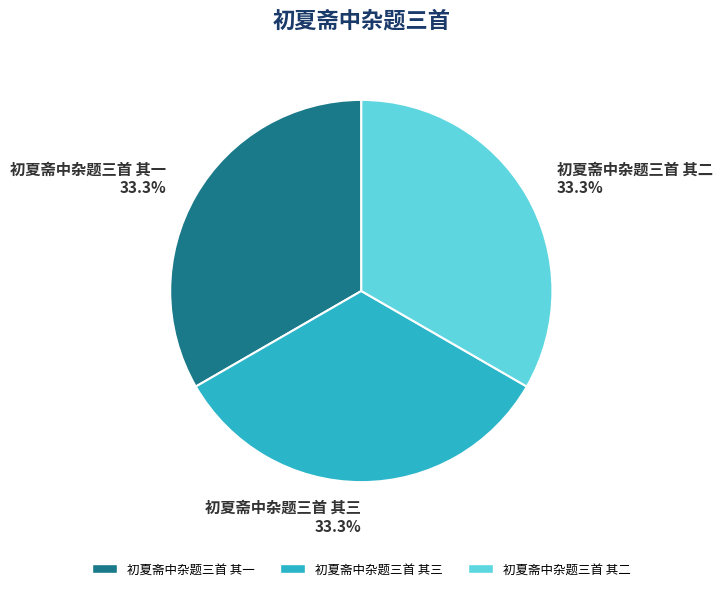

How much of the chart is everything except 初夏斋中杂题三首 其一?

66.7%